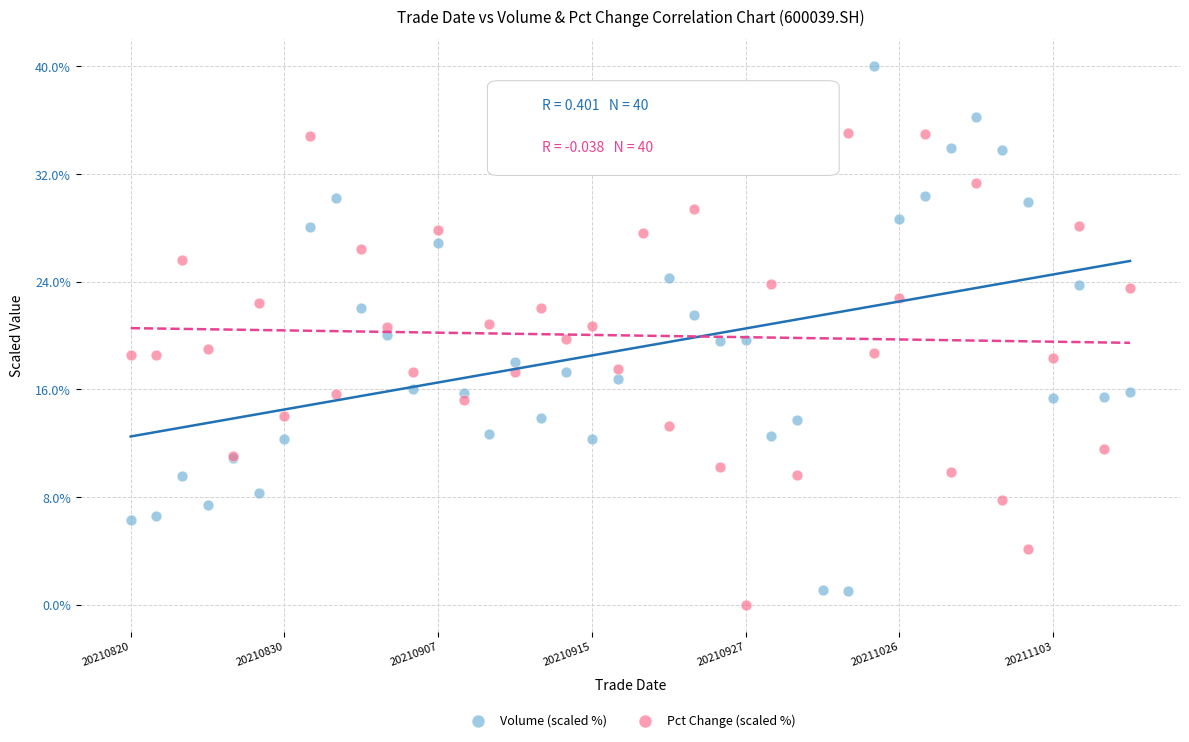

Which series has the widest spread of Y values?

Volume (scaled %)